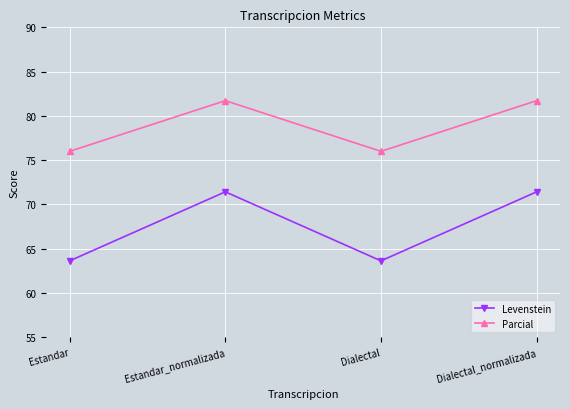

What is the lowest value of the Parcial series?

76.0